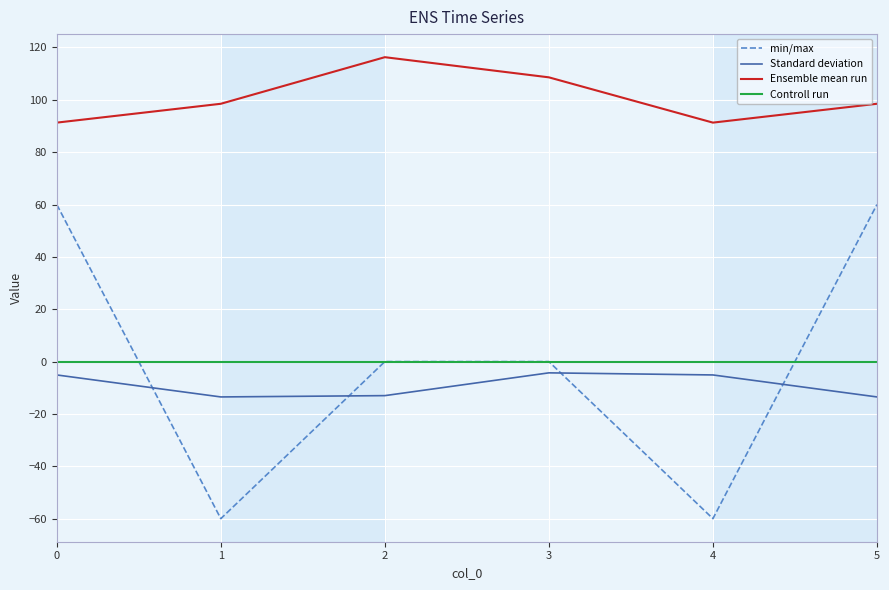

Does the chart have visible grid lines?

Yes